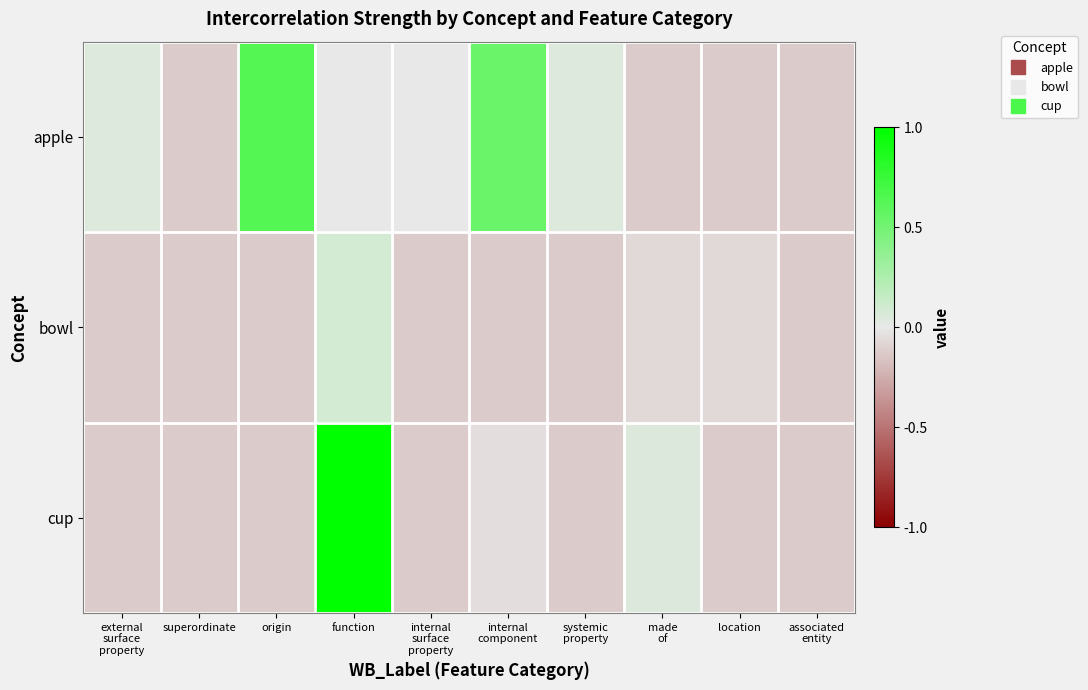

Rank the series by their maximum value, from highest to lowest.

cup, apple, bowl